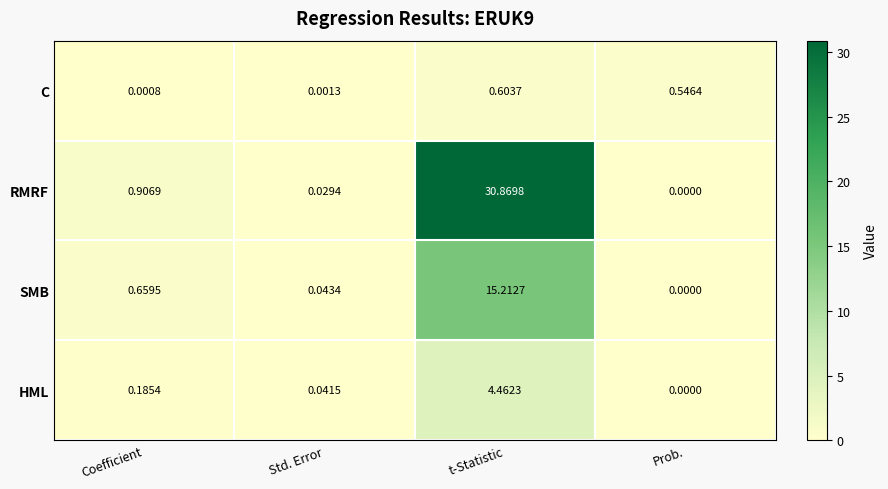

Rank the series at Std. Error from highest to lowest value.

SMB, HML, RMRF, C